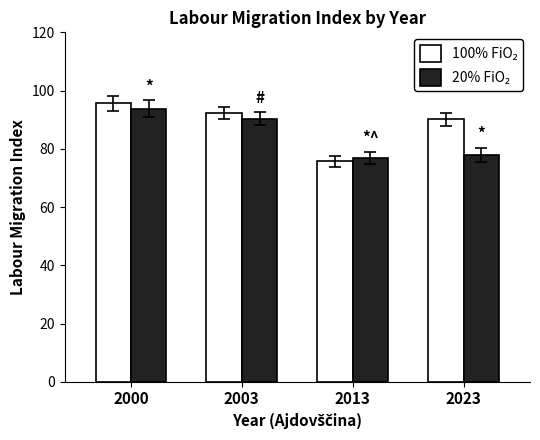

At how many categories does at least one series exceed 80?

3